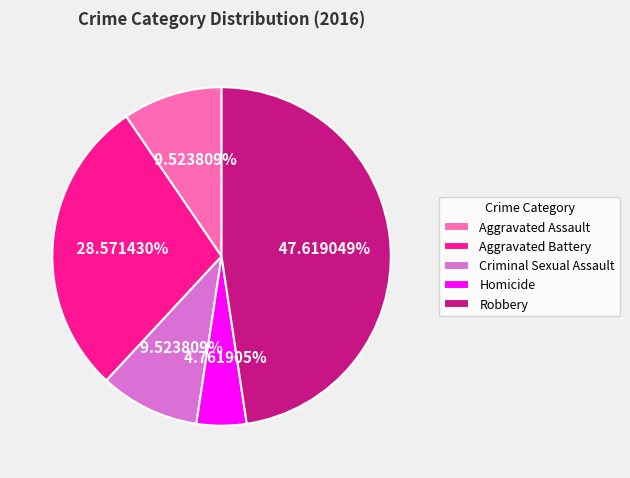

To the nearest percent, what percentage of the pie is Aggravated Battery?

29%